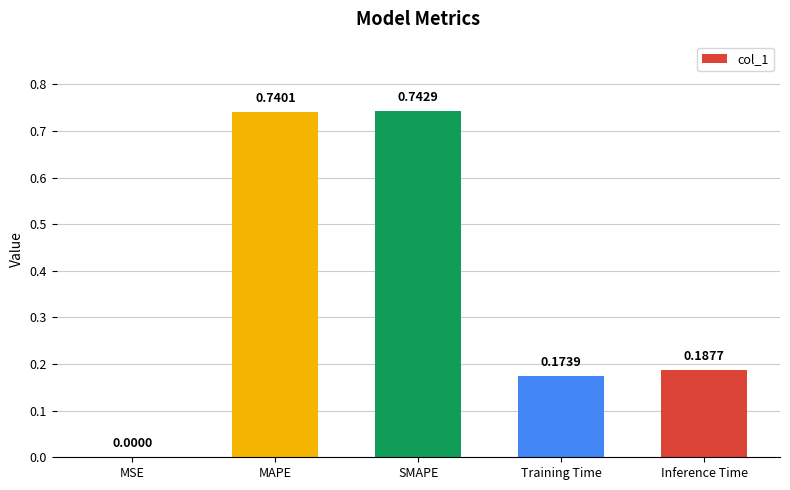

What is the sum of all values?

1.8